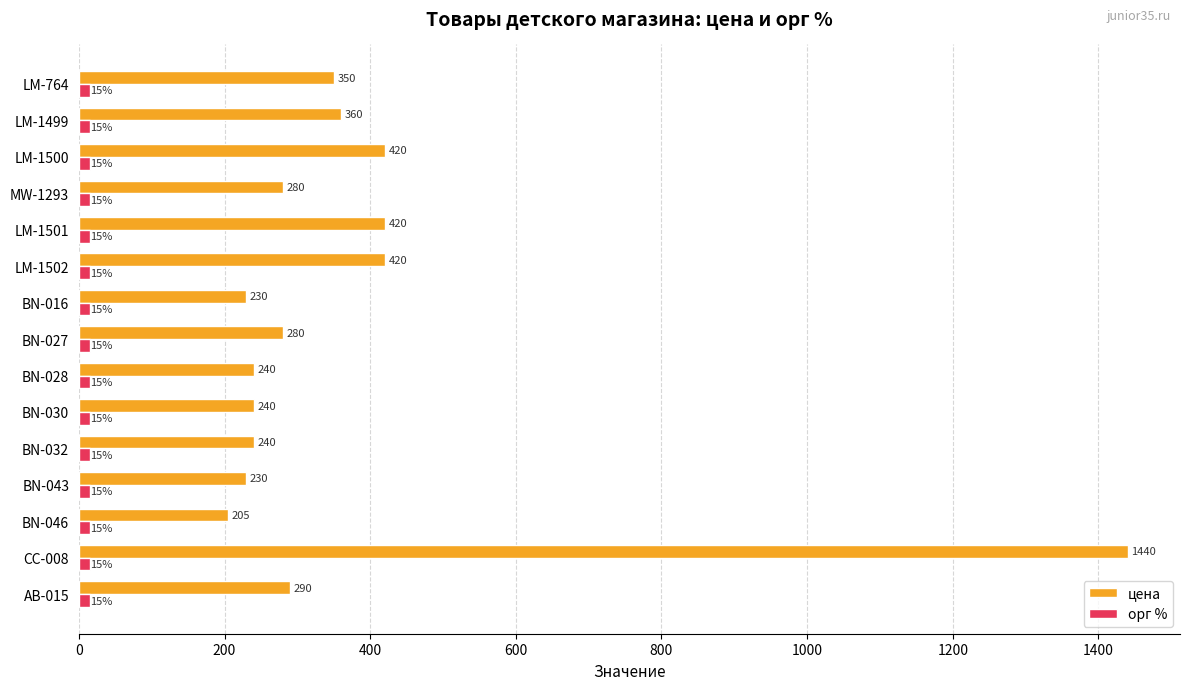

At how many categories does at least one series exceed 299?

6